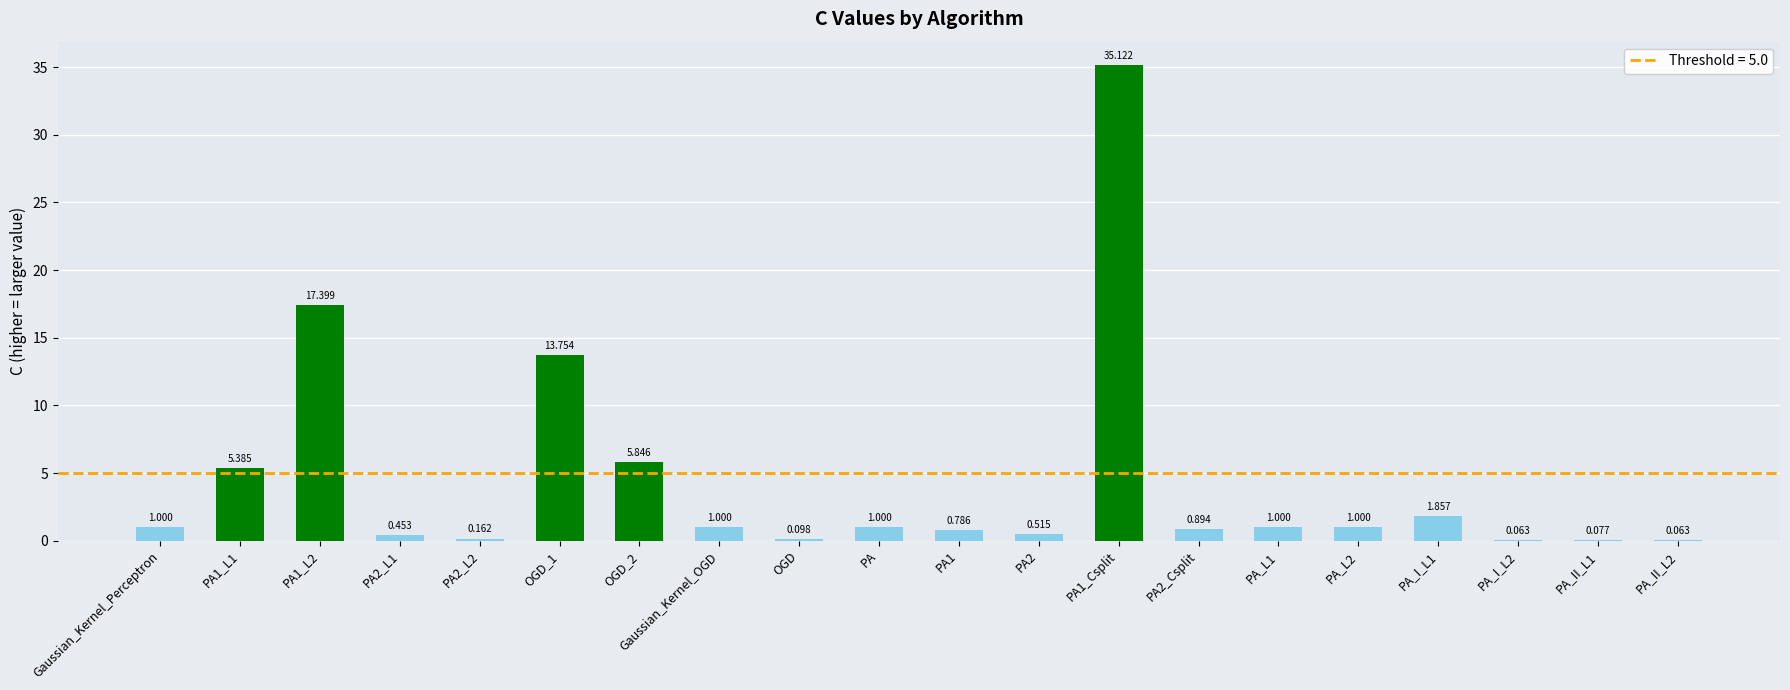

At which label is the value closest to 17?

PA1_L2